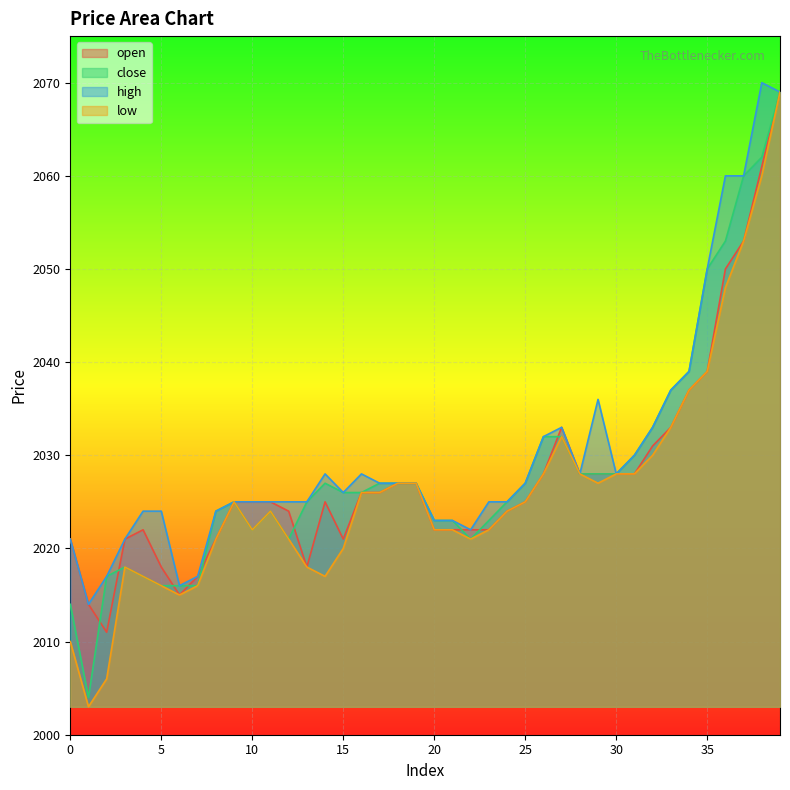

True or false: high and low cross at least once.

False